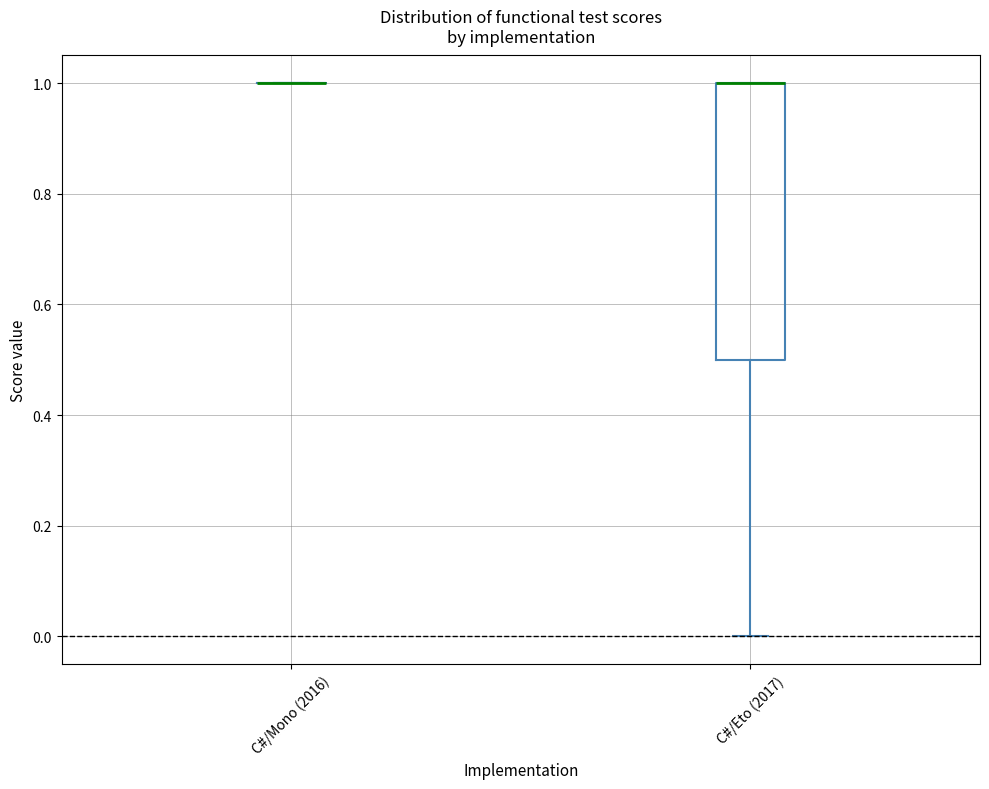

Reading left to right, transcribe this box plot: for each box, give where its median line is, the range the box spans, and where its two whiskers end, as read against the y-axis. The values are not printed on the chart, so give them approximately, as read against the axis.

C#/Mono (2016): box collapsed to a line at 1.0, whiskers 1.0 to 1.0
C#/Eto (2017): median 1.0 (drawn on the box's upper edge), box 0.5 to 1.0, whiskers 0.0 to 1.0